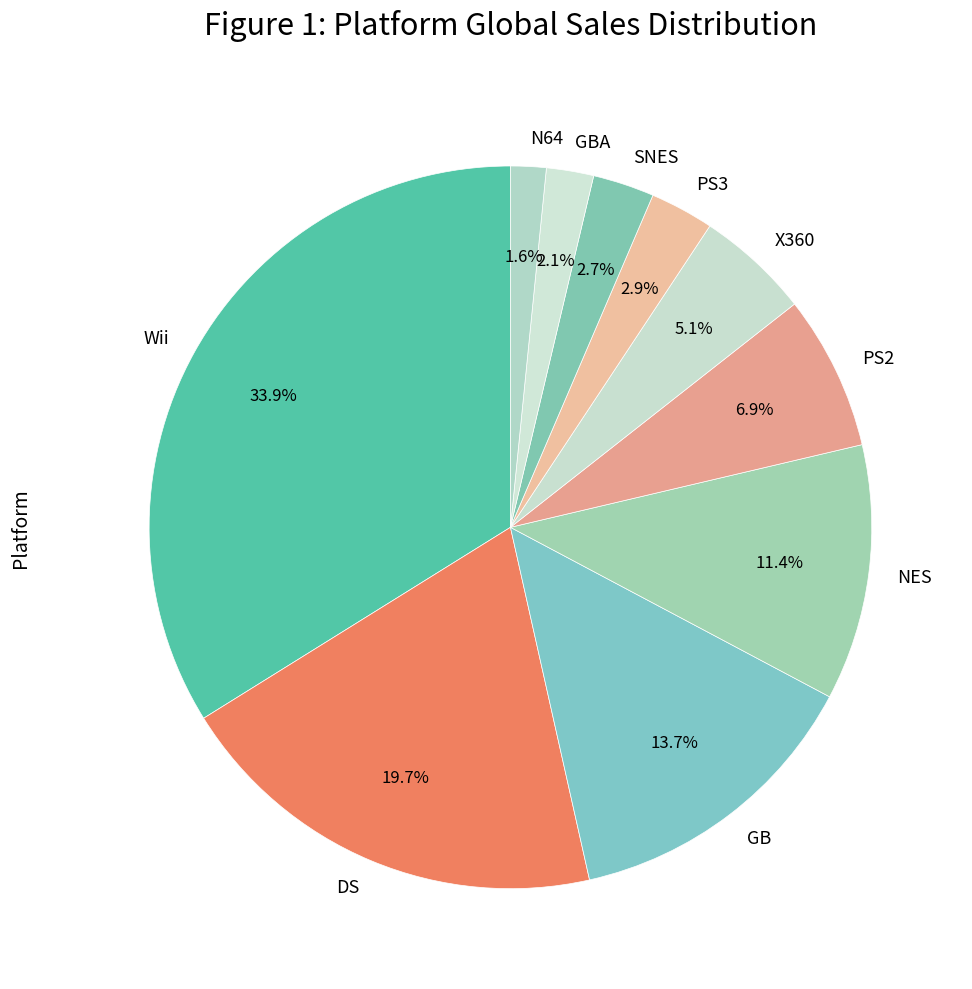

Is it true that N64 is 2% of the pie?

True